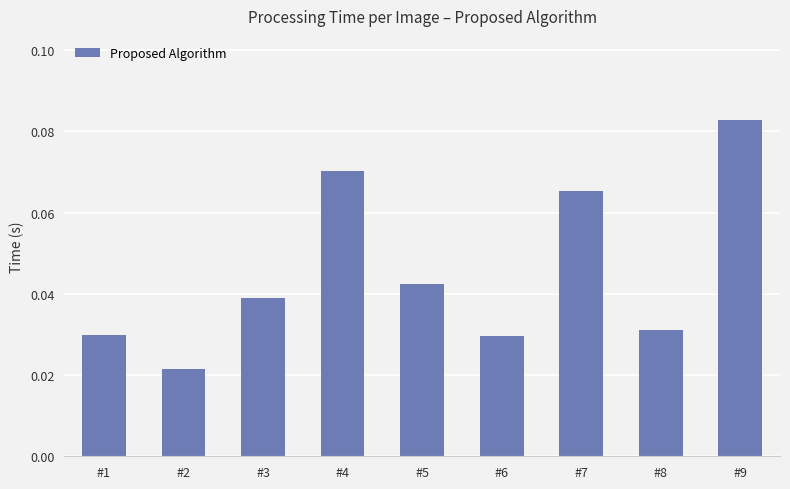

The value at #5 is 0.1. True or false?

False